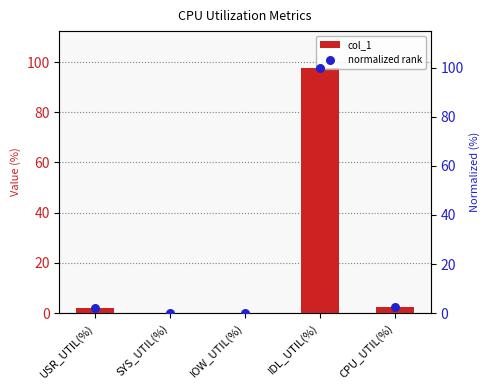

What are all the series names shown in the legend?

col_1, normalized rank